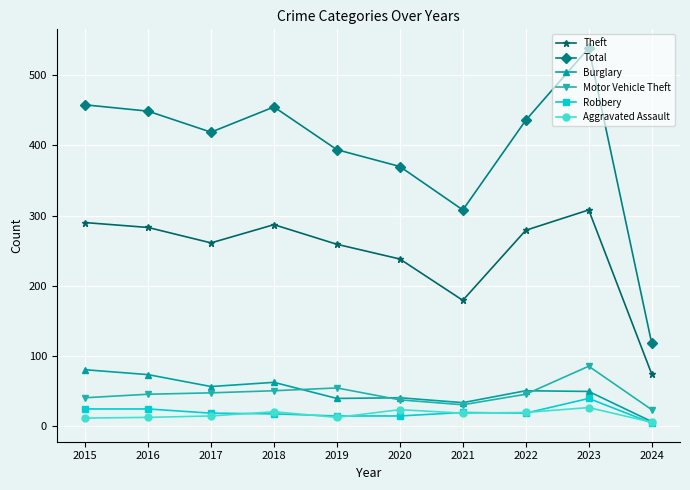

At which label is Total closest to 328?

2021